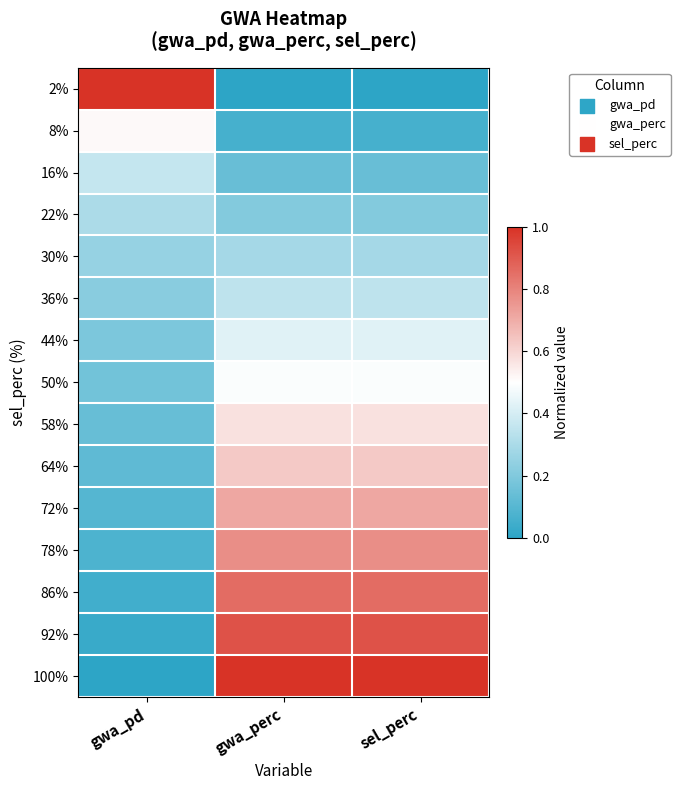

At gwa_pd, list the series in order from smallest to largest.

100%, 92%, 86%, 78%, 72%, 64%, 58%, 50%, 44%, 36%, 30%, 22%, 16%, 8%, 2%